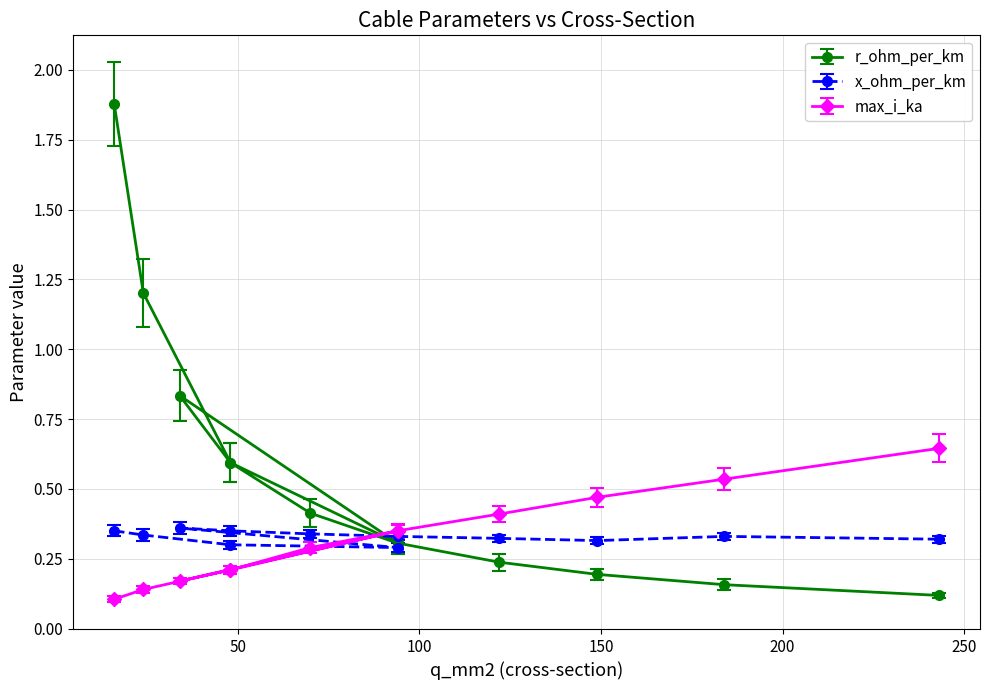

What is the minimum value shown in the chart?

0.1